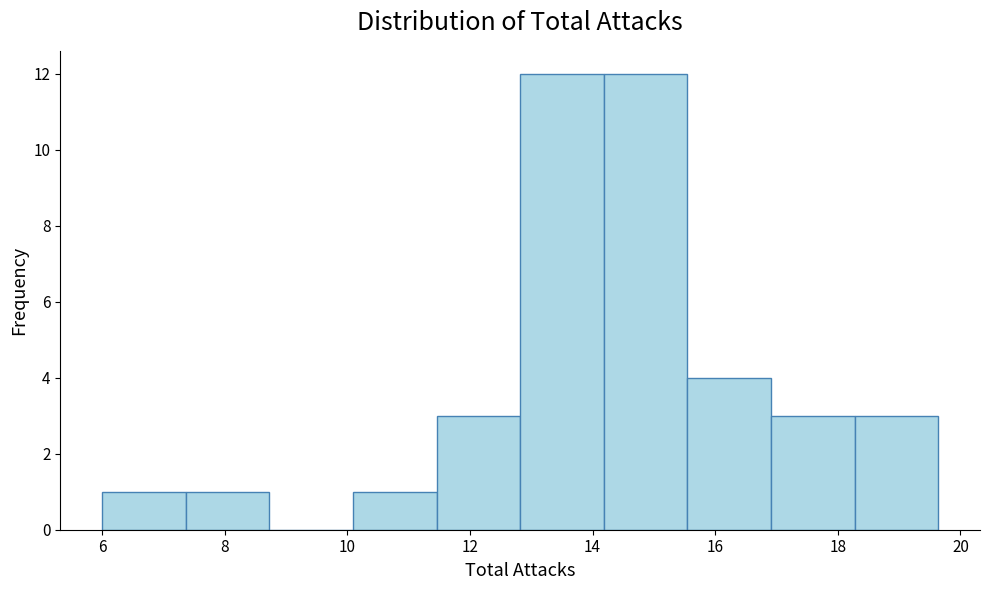

Reading left to right, transcribe this chart: for each bar, give the range it covers on the x-axis and its height. Neither the bar edges nor the heights are printed on the chart, so give them approximately, as read against the axes.

6.0 to 7.4: 1
7.4 to 8.8: 1
8.8 to 10.0: 0
10.0 to 11.4: 1
11.4 to 12.8: 3
12.8 to 14.2: 12
14.2 to 15.6: 12
15.6 to 17.0: 4
17.0 to 18.2: 3
18.2 to 19.6: 3